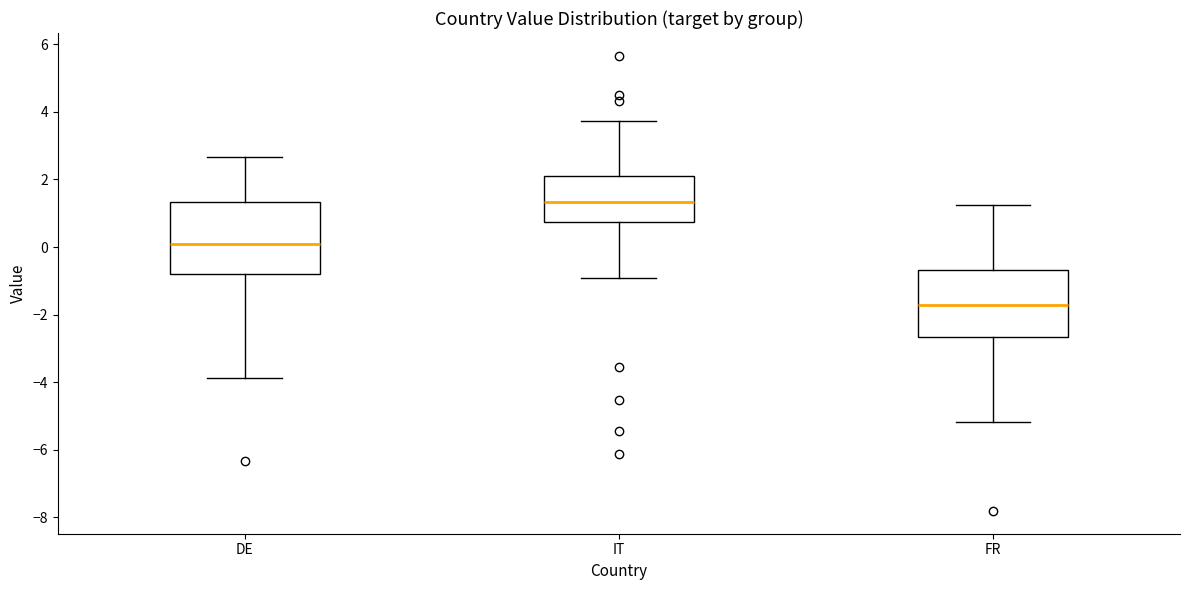

Reading left to right, read every box against the y-axis: the position of its median line, the range the box covers, and the ends of its whiskers. The values are not printed on the chart, so give them approximately, as read against the axis.

DE: median 0.0, box -0.8 to 1.4, whiskers -3.8 to 2.6
IT: median 1.4, box 0.8 to 2.0, whiskers -1.0 to 3.8
FR: median -1.8, box -2.6 to -0.6, whiskers -5.2 to 1.2